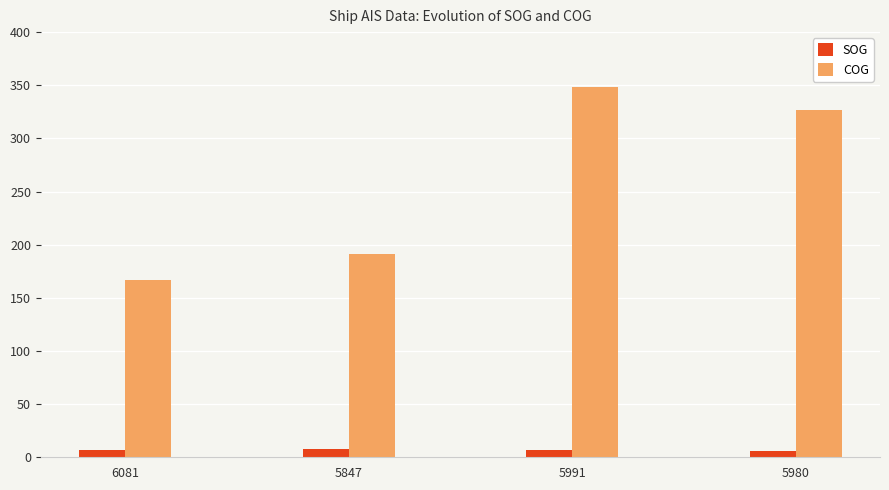

Rank the series at 5980 from lowest to highest value.

SOG, COG